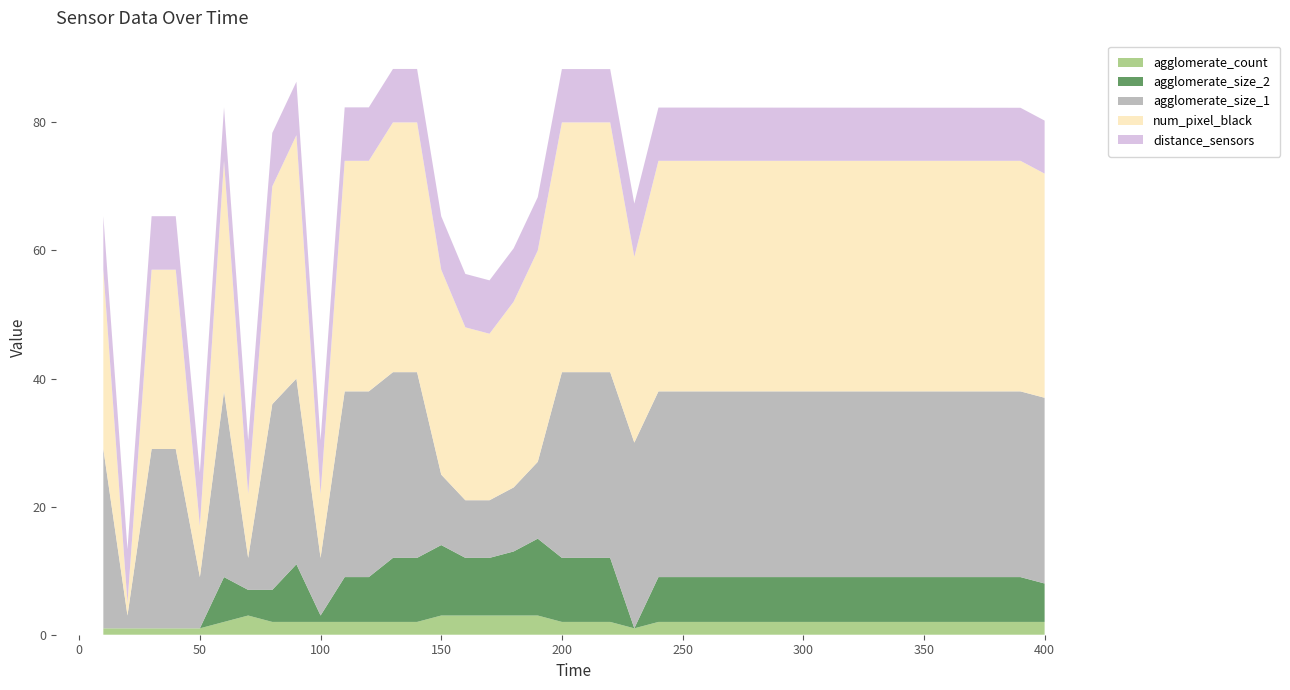

Reading left to right, what are all the values shown in this chart?

distance_sensors: 8.4	8.4	8.4	8.4	8.4	8.4	8.4	8.4	8.4	8.3	8.3	8.3	8.3	8.3	8.3	8.3	8.3	8.3	8.3	8.3	8.3	8.3	8.3	8.3	8.3	8.3	8.3	8.3	8.3	8.3	8.3	8.3	8.3	8.3	8.3	8.3	8.3	8.3	8.3	8.3
num_pixel_black: 28.0	2.0	28.0	28.0	8.0	36.0	10.0	34.0	38.0	10.0	36.0	36.0	39.0	39.0	32.0	27.0	26.0	29.0	33.0	39.0	39.0	39.0	29.0	36.0	36.0	36.0	36.0	36.0	36.0	36.0	36.0	36.0	36.0	36.0	36.0	36.0	36.0	36.0	36.0	35.0
agglomerate_size_1: 28.0	2.0	28.0	28.0	8.0	29.0	5.0	29.0	29.0	9.0	29.0	29.0	29.0	29.0	11.0	9.0	9.0	10.0	12.0	29.0	29.0	29.0	29.0	29.0	29.0	29.0	29.0	29.0	29.0	29.0	29.0	29.0	29.0	29.0	29.0	29.0	29.0	29.0	29.0	29.0
agglomerate_size_2: 0.0	0.0	0.0	0.0	0.0	7.0	4.0	5.0	9.0	1.0	7.0	7.0	10.0	10.0	11.0	9.0	9.0	10.0	12.0	10.0	10.0	10.0	0.0	7.0	7.0	7.0	7.0	7.0	7.0	7.0	7.0	7.0	7.0	7.0	7.0	7.0	7.0	7.0	7.0	6.0
agglomerate_count: 1.0	1.0	1.0	1.0	1.0	2.0	3.0	2.0	2.0	2.0	2.0	2.0	2.0	2.0	3.0	3.0	3.0	3.0	3.0	2.0	2.0	2.0	1.0	2.0	2.0	2.0	2.0	2.0	2.0	2.0	2.0	2.0	2.0	2.0	2.0	2.0	2.0	2.0	2.0	2.0